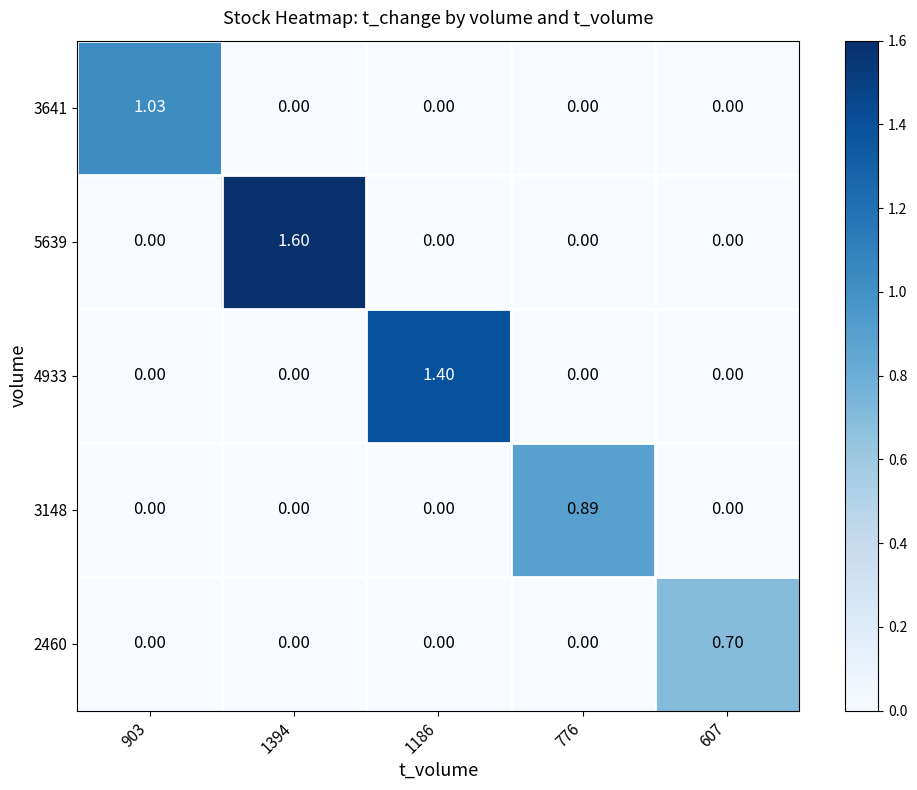

What is the difference between the highest and lowest values at 903?

1.0